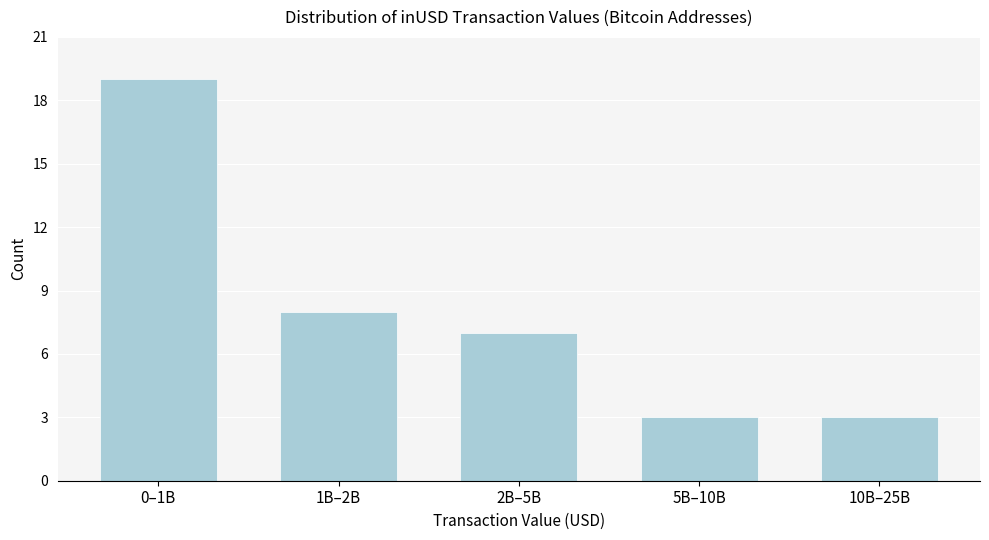

Reading right to left, transcribe all the data shown in this chart.

3	3	7	8	19